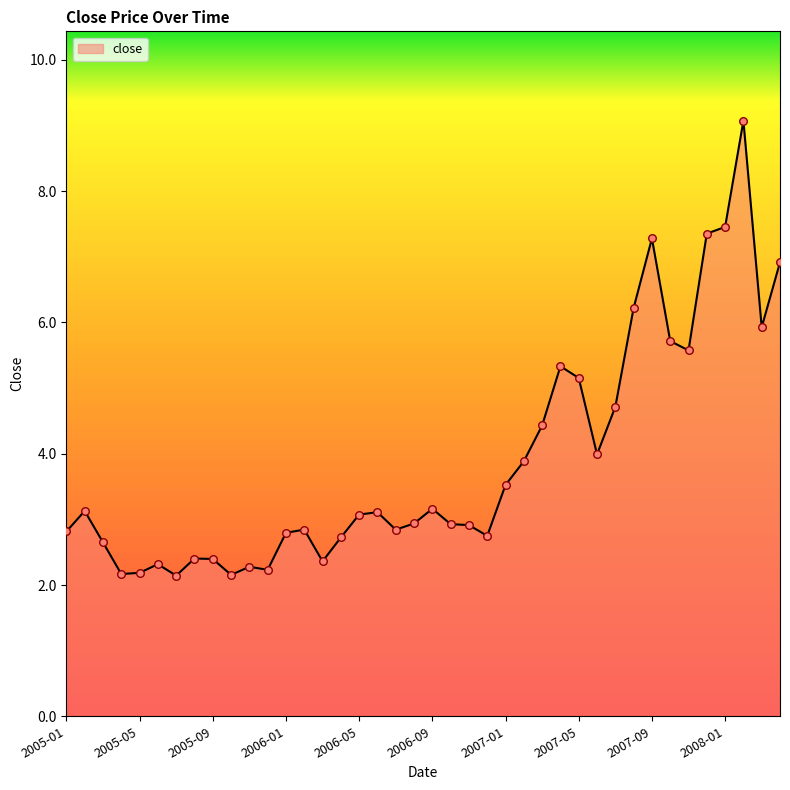

What is the difference between the maximum and minimum values?

6.9